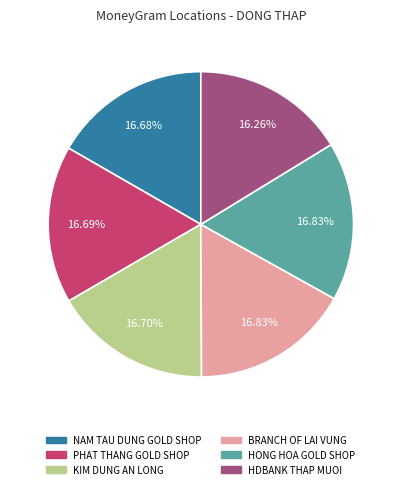

Between HDBANK THAP MUOI and HONG HOA GOLD SHOP, which is larger?

HONG HOA GOLD SHOP